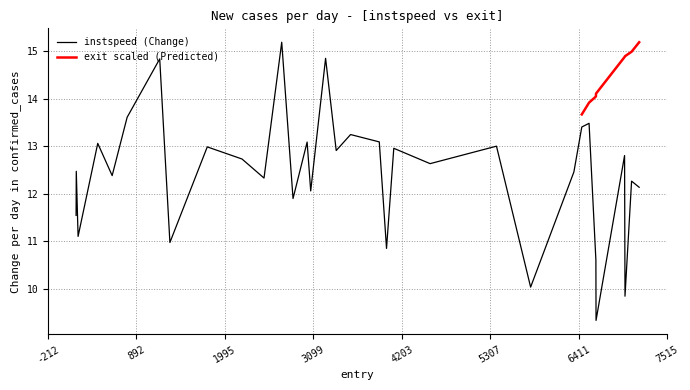

True or false: the data shows 3.1 at 11.

False